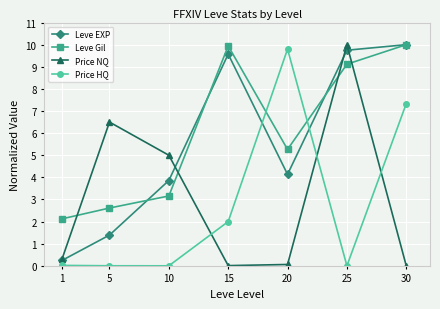

True or false: Leve Gil has more than 2 points higher than both neighbors.

False